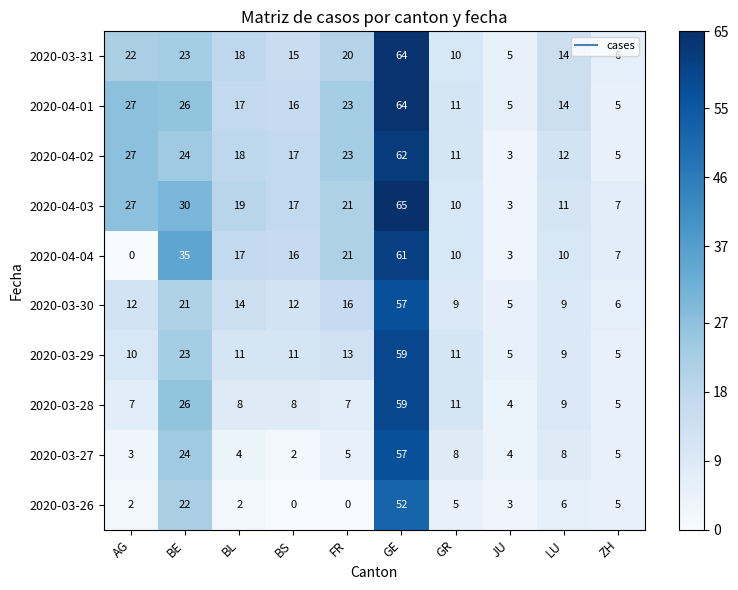

Which series has the largest total across all categories?

2020-04-03